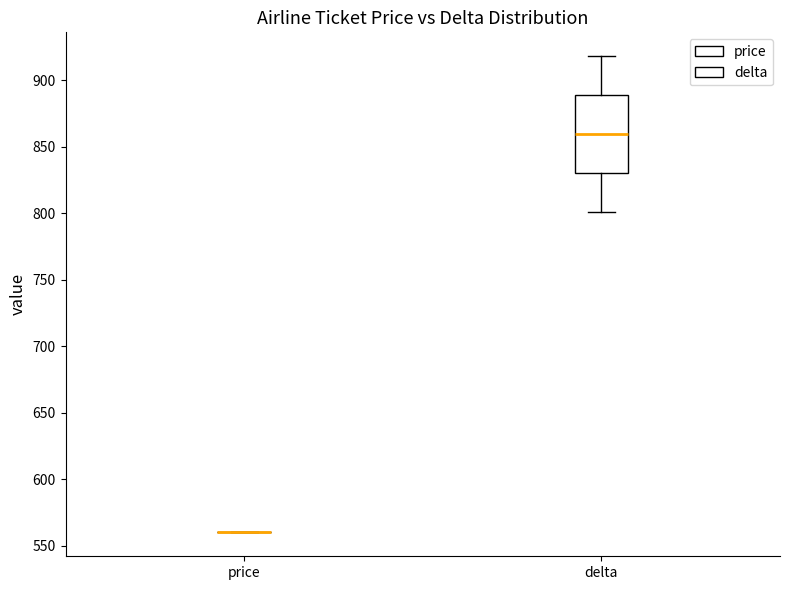

Reading left to right, transcribe this box plot: for each box, give where its median line is, the range the box spans, and where its two whiskers end, as read against the y-axis. The values are not printed on the chart, so give them approximately, as read against the axis.

price: box collapsed to a line at 560, whiskers 560 to 560
delta: median 860, box 830 to 890, whiskers 800 to 920